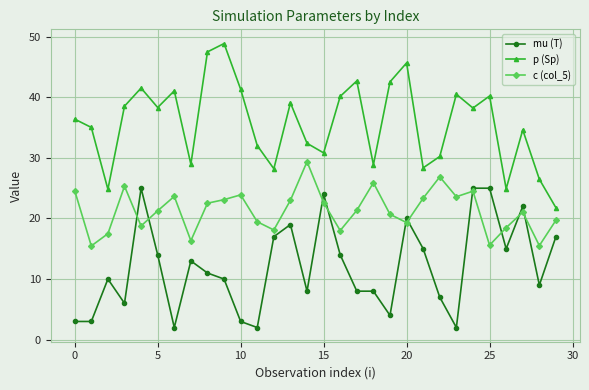

What are all the series names shown in the legend?

mu (T), p (Sp), c (col_5)